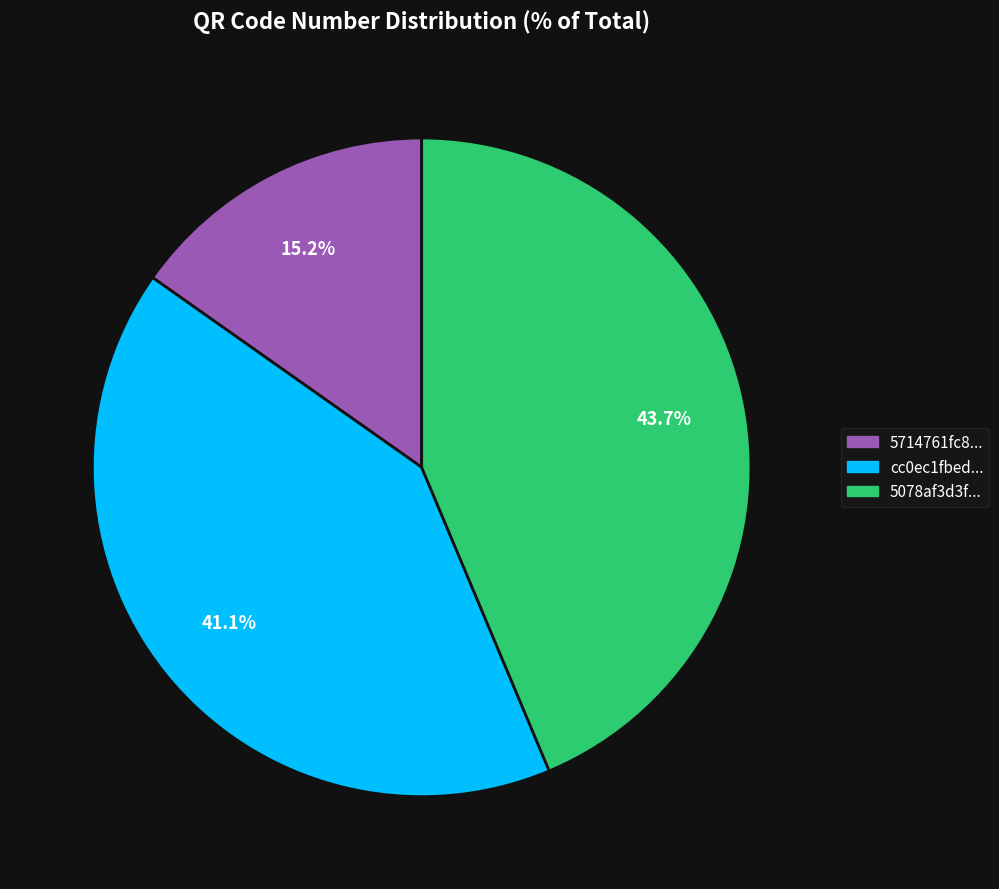

Which category has the biggest portion of the pie?

5078af3d3f...